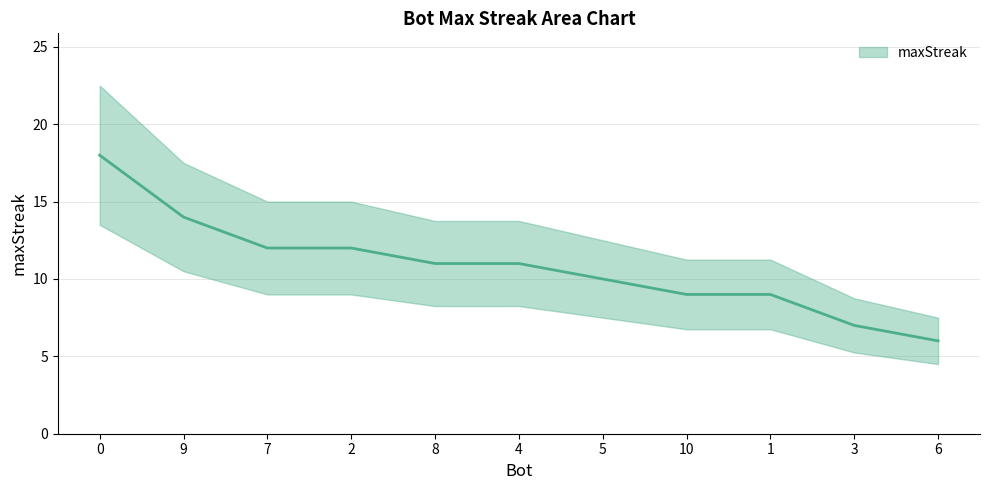

Rank the categories by value from lowest to highest.

6, 3, 10, 1, 5, 8, 4, 7, 2, 9, 0